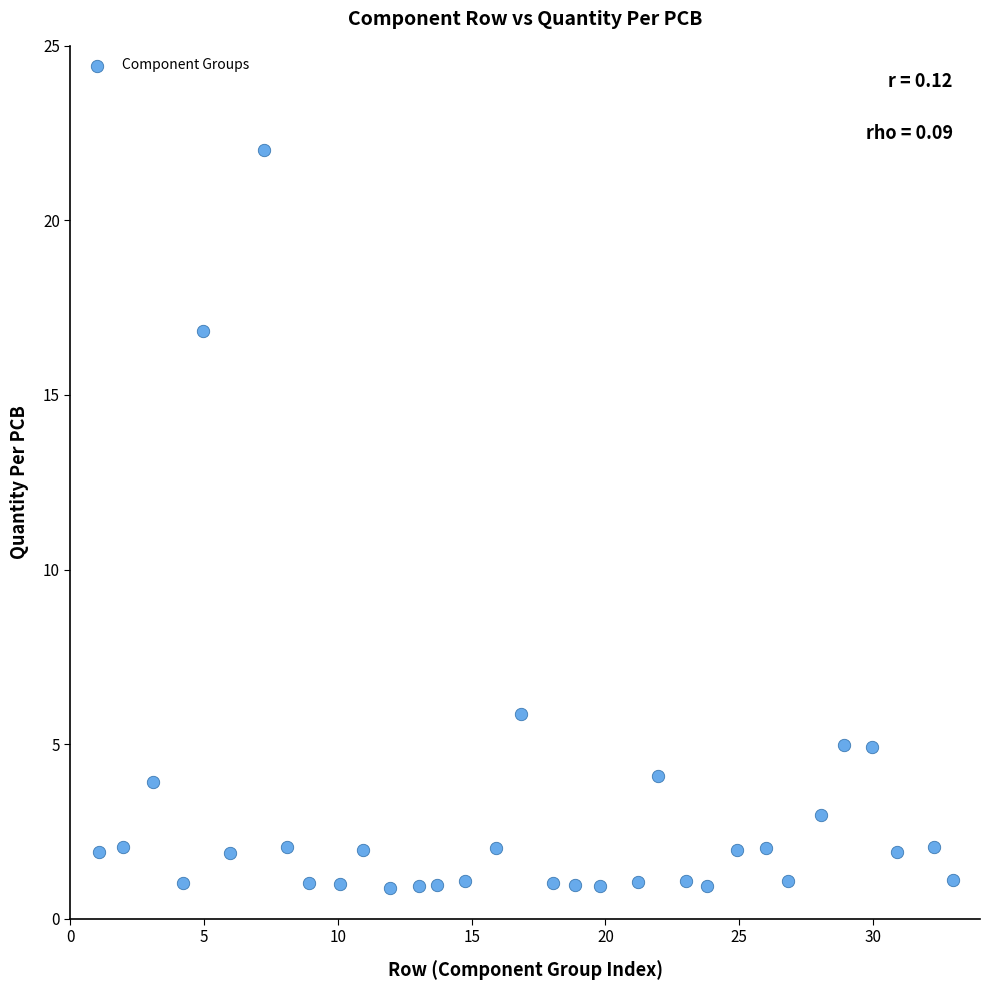

What Y value in the scatter plot is closest to 11?

5.9